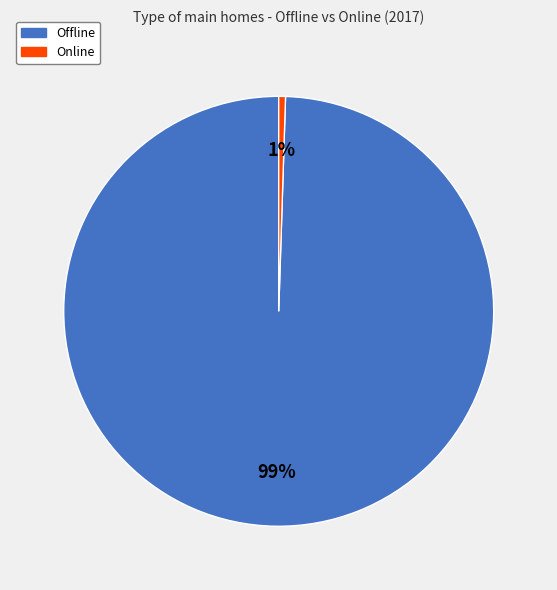

Between Online and Offline, which is larger?

Offline